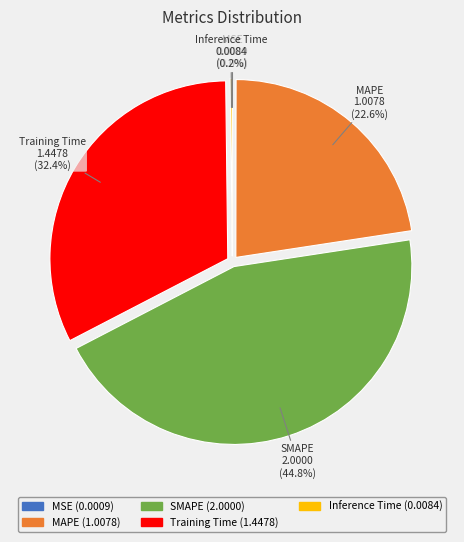

Do SMAPE and MAPE together represent more than half of the pie?

Yes